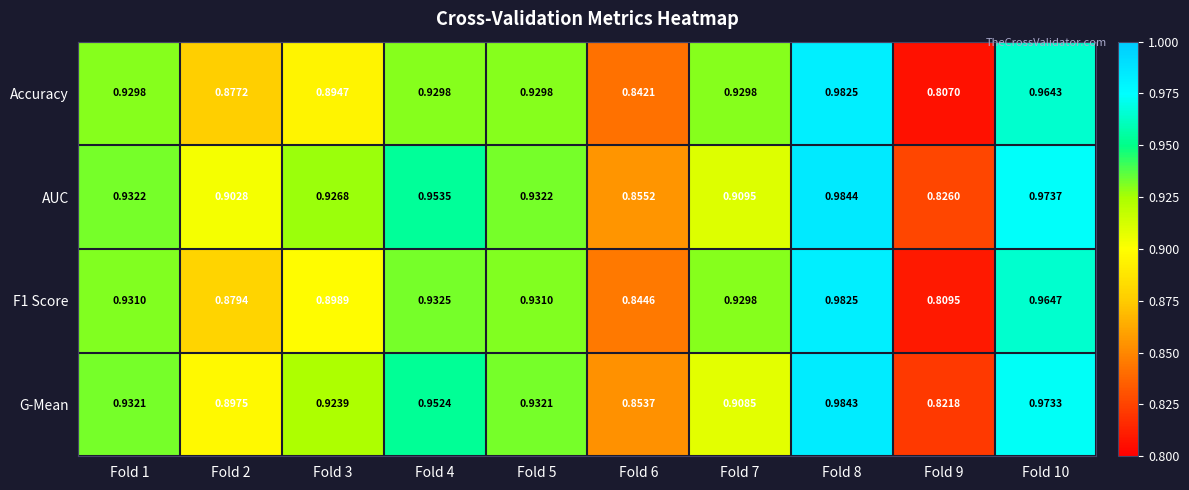

Is the value of G-Mean at Fold 6 greater than the value of Accuracy at Fold 3?

No